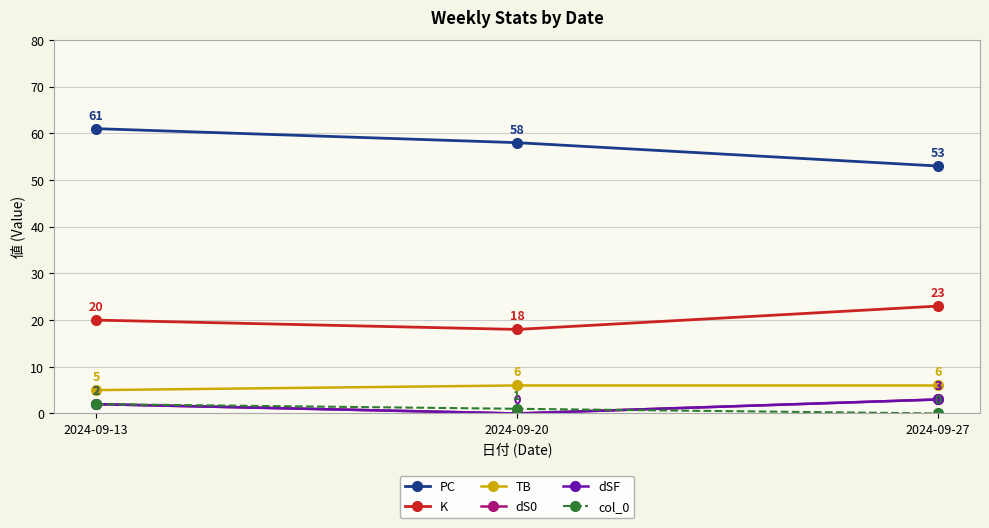

Does the chart have visible grid lines?

Yes